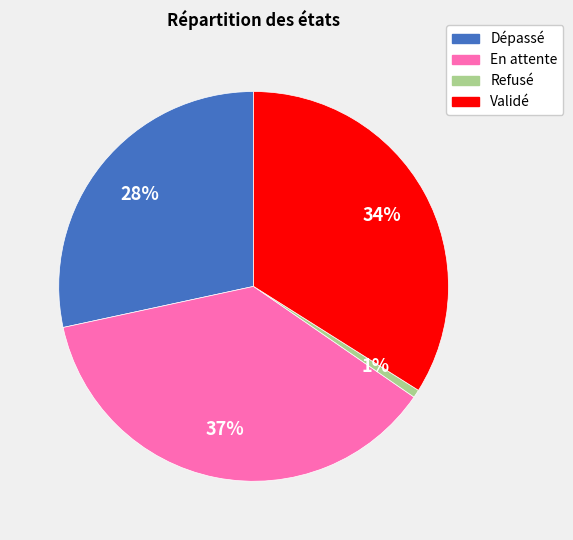

Do Validé and En attente together represent more than half of the pie?

Yes